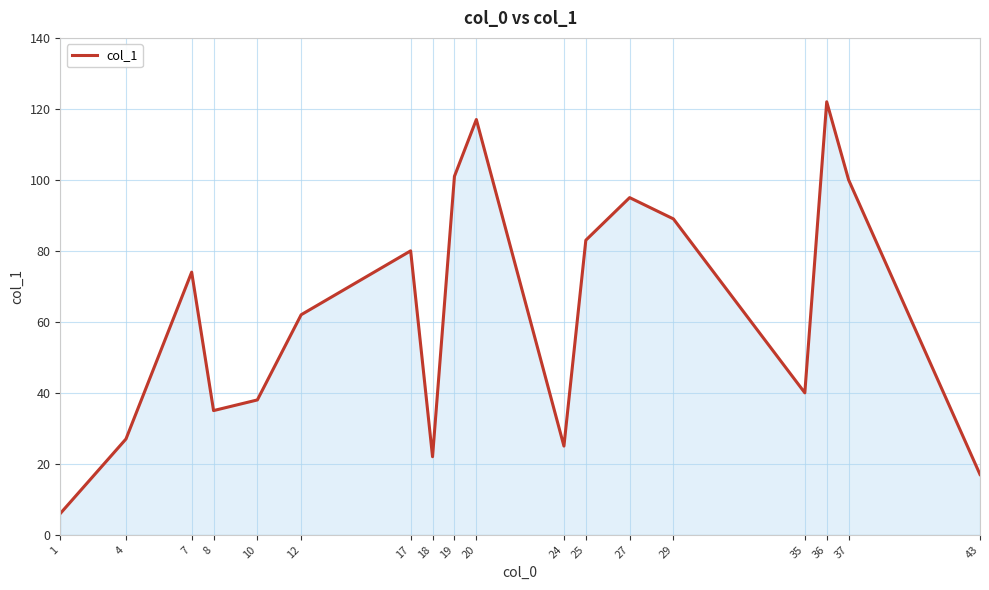

Which label corresponds to the largest value in the chart?

36